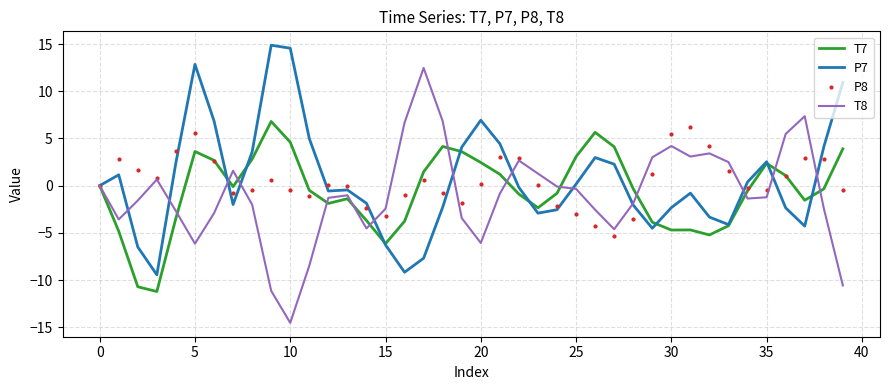

What is the lowest value of the T8 series?

-14.5